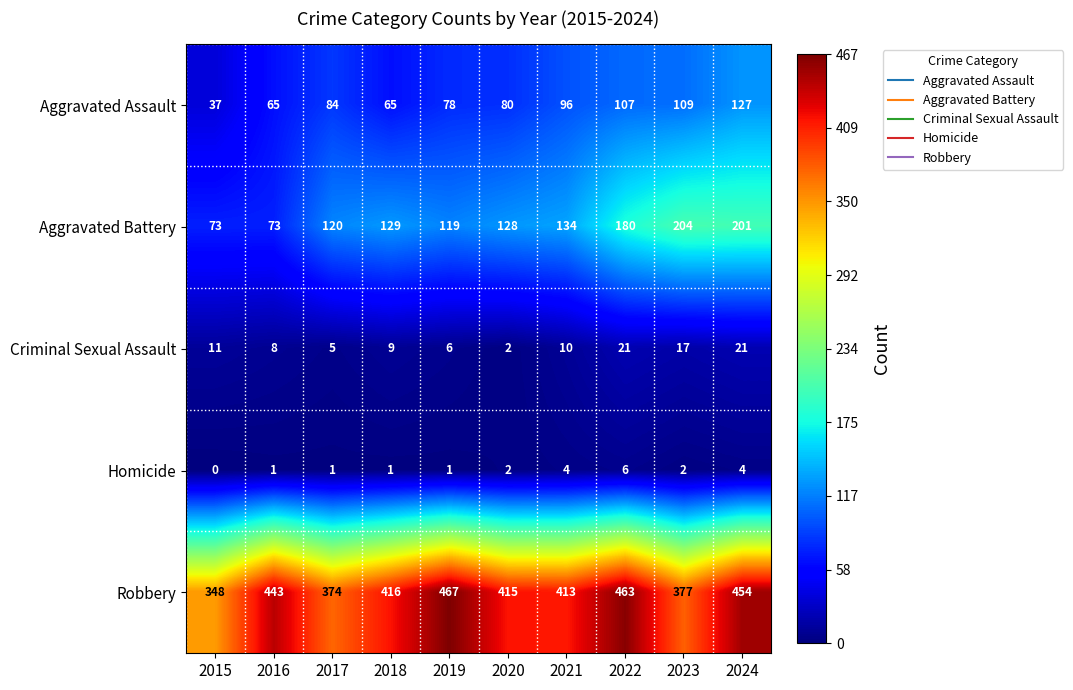

What value does the Aggravated Assault series have at 2019?

78